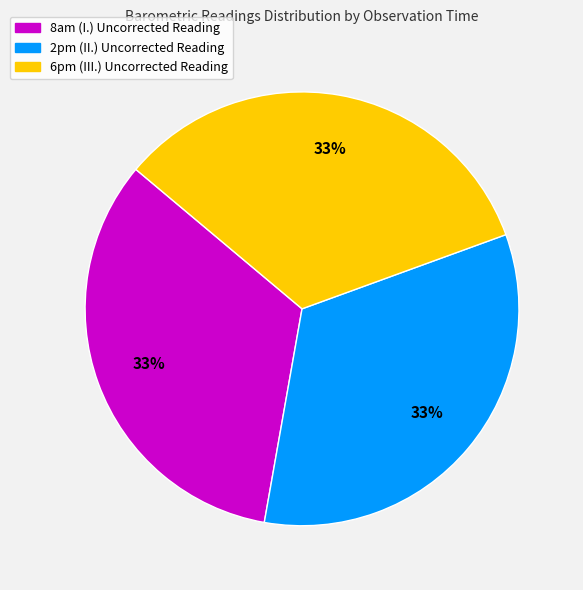

How many slices are in this pie chart?

3